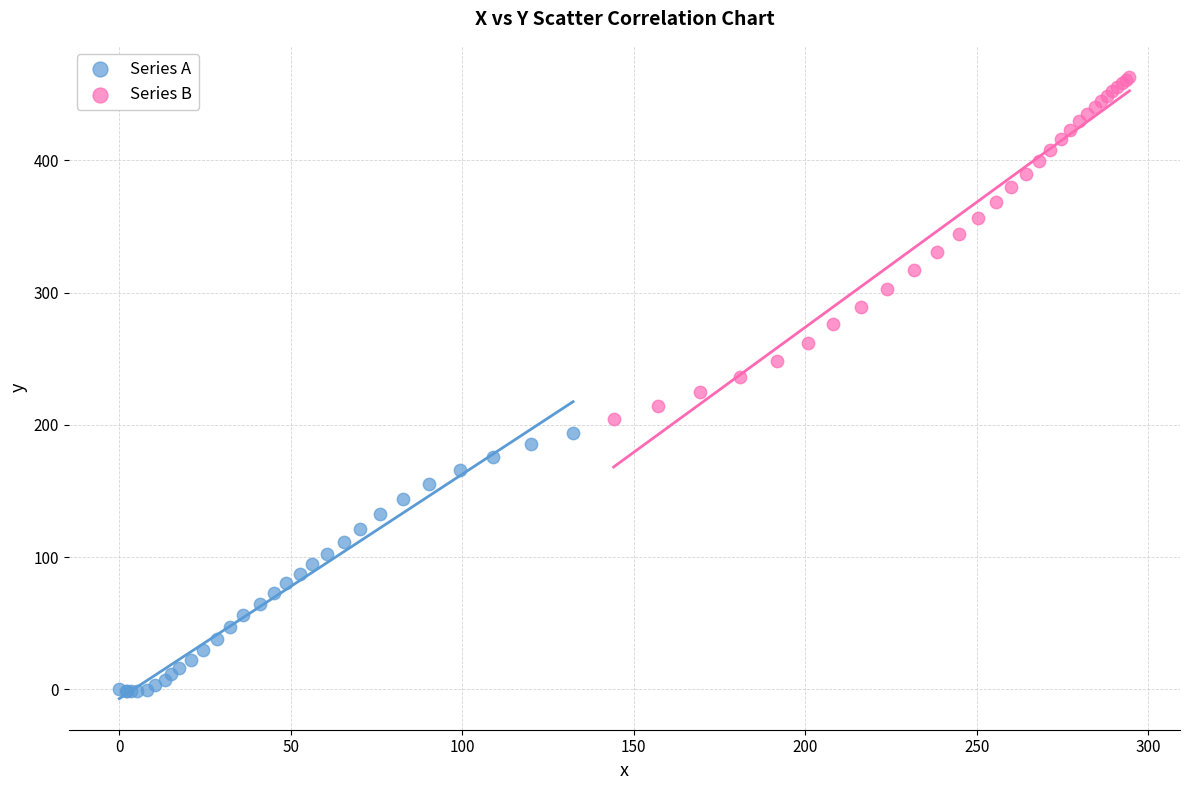

Which series has the largest Y range (max minus min)?

Series B